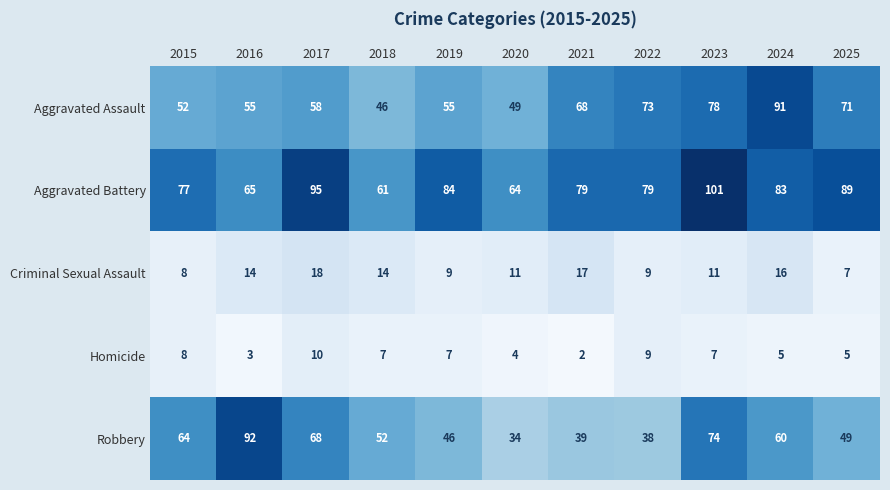

What is the difference between the second highest and minimum values in the Aggravated Assault series?

32